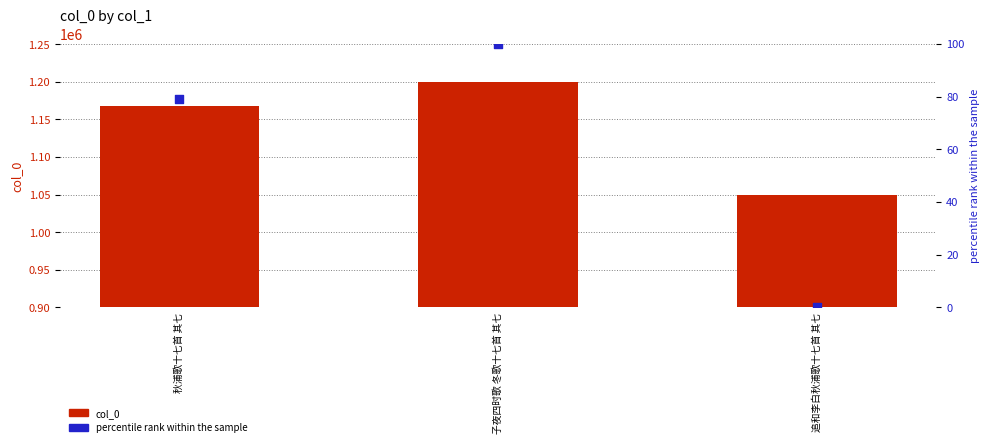

Is the value of percentile rank within the sample at 追和李白秋浦歌十七首 其七 greater than the value of col_0 at 追和李白秋浦歌十七首 其七?

No